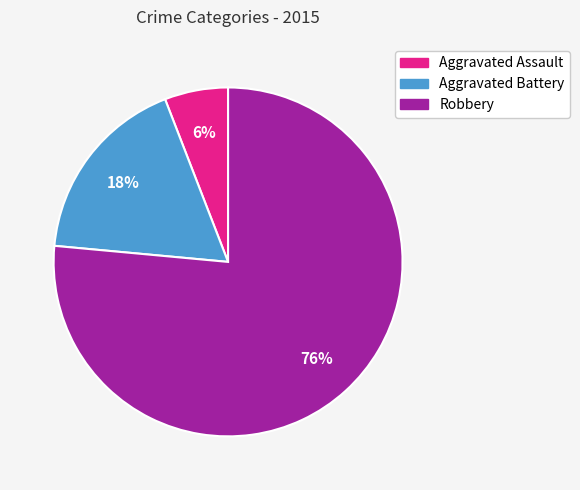

How many segments does this pie chart have?

3